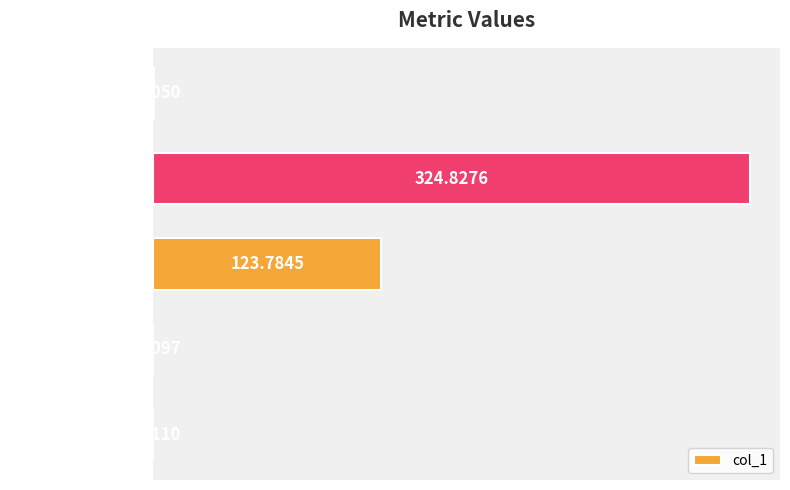

What is the change in value from SMAPE to Inference Time?

-123.8